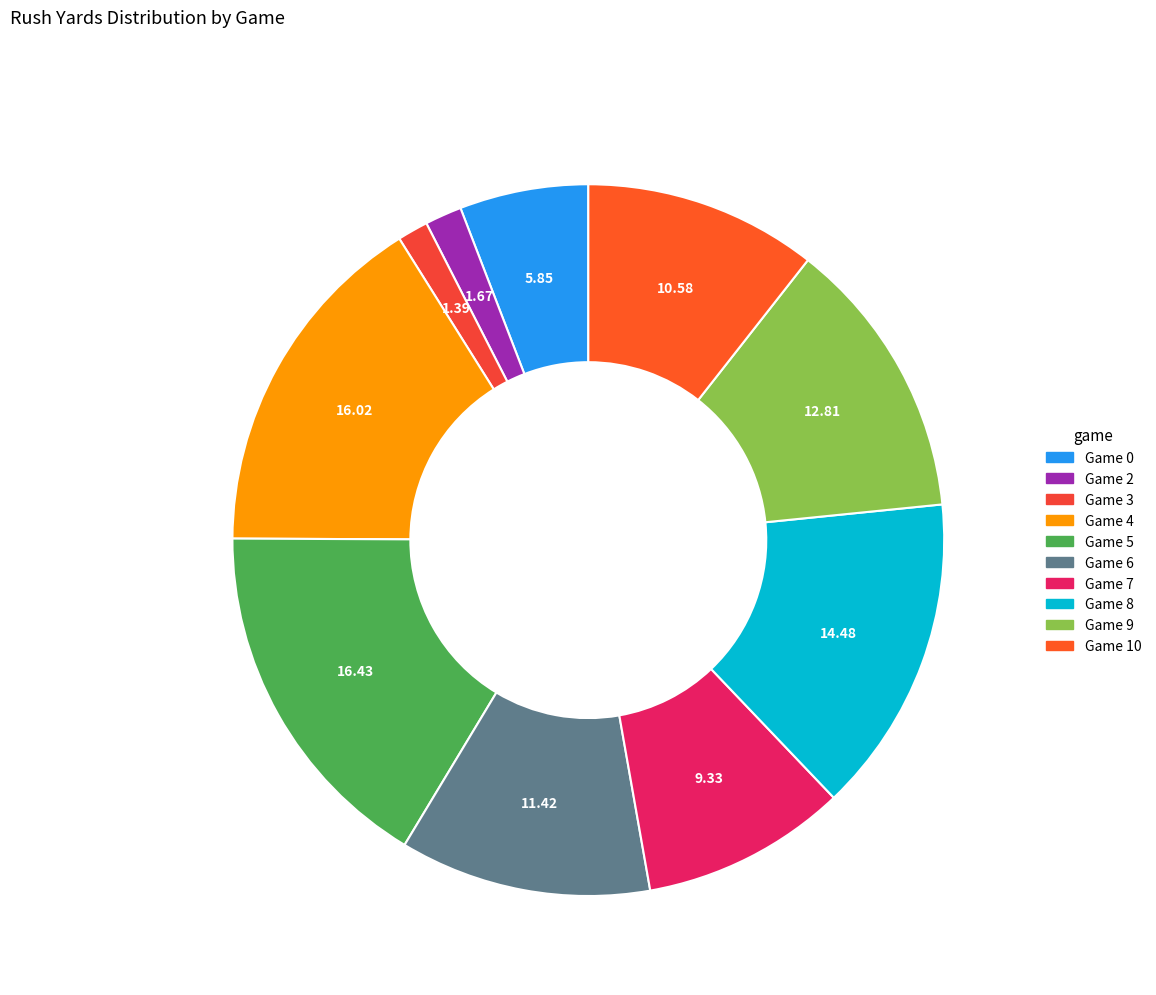

Rank the categories by value from lowest to highest.

3, 2, 0, 7, 10, 6, 9, 8, 4, 5